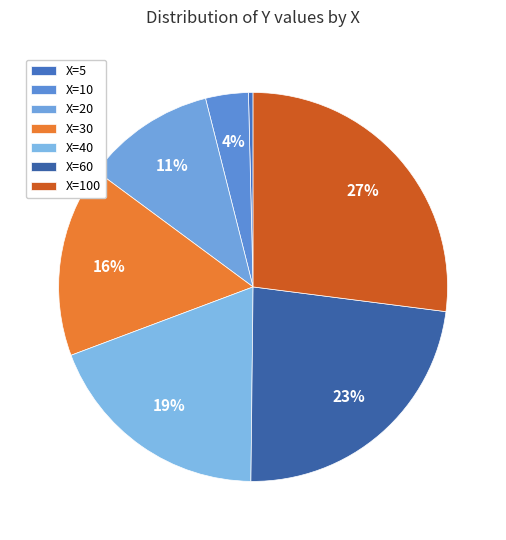

How many segments does this pie chart have?

7